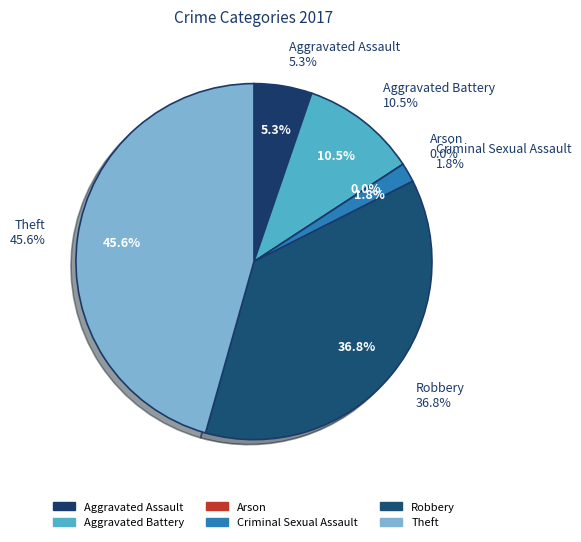

What percentage is the Criminal Sexual Assault slice, to the nearest percent?

2%